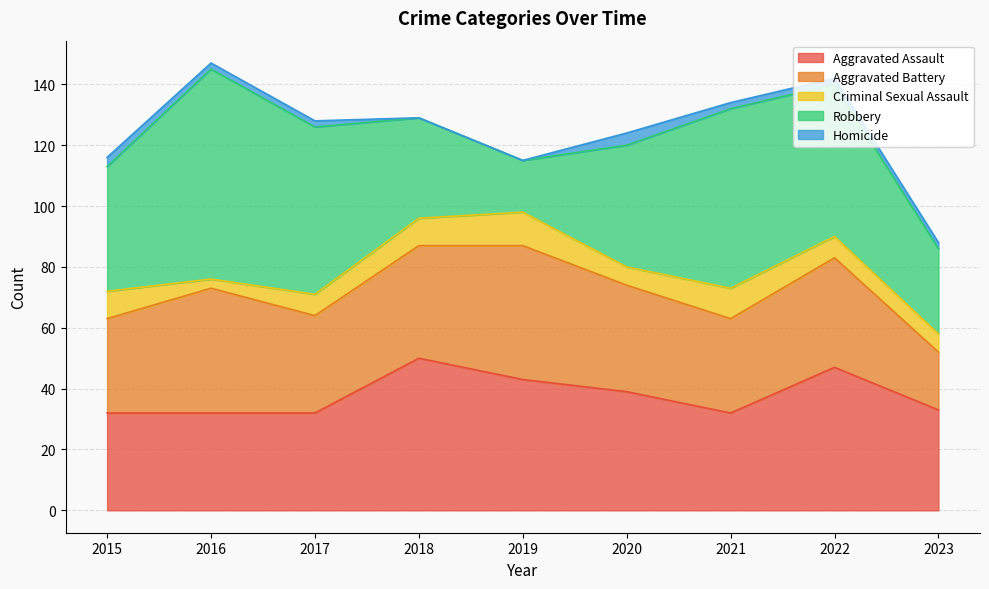

Rank the series by their maximum value, from lowest to highest.

Homicide, Criminal Sexual Assault, Aggravated Battery, Aggravated Assault, Robbery